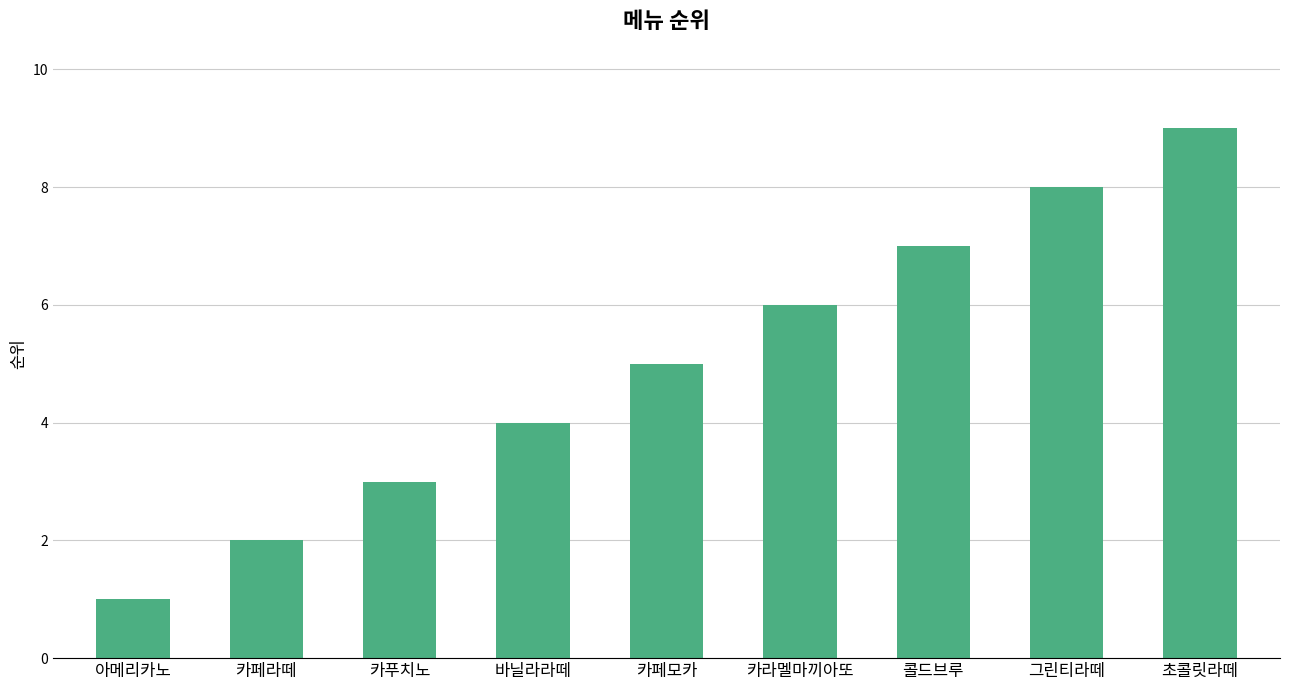

Reading left to right, what are all the values shown in this chart?

1	2	3	4	5	6	7	8	9